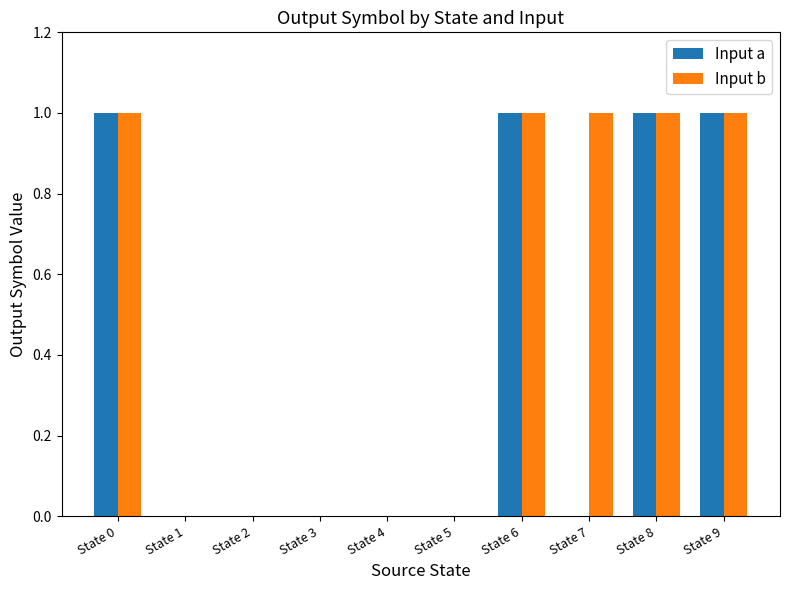

What are all the series names shown in the legend?

Input a, Input b